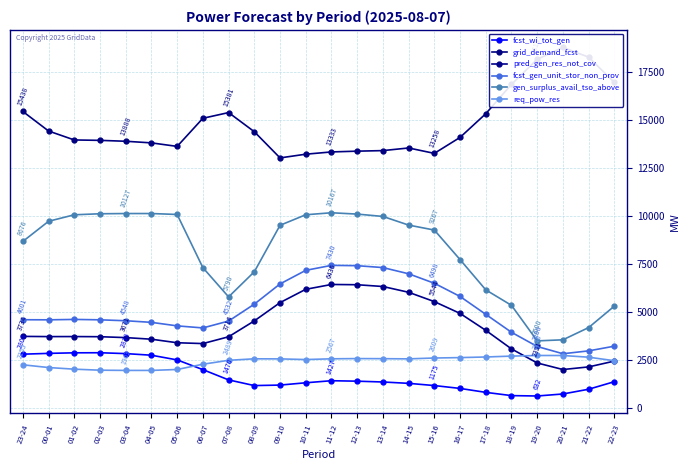

At which category does gen_surplus_avail_tso_above reach its first local valley?

07-08